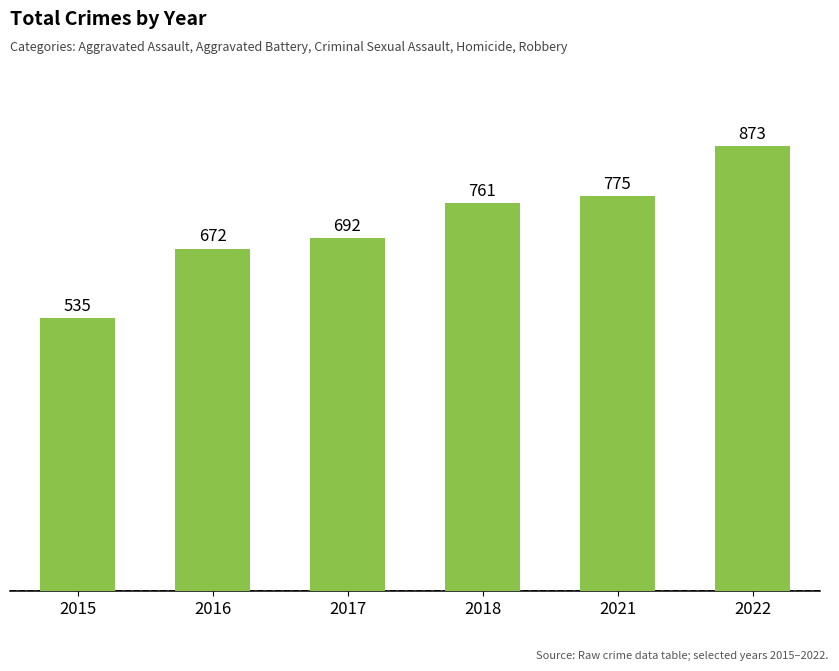

List the labels in order of value, largest first.

2022, 2021, 2018, 2017, 2016, 2015